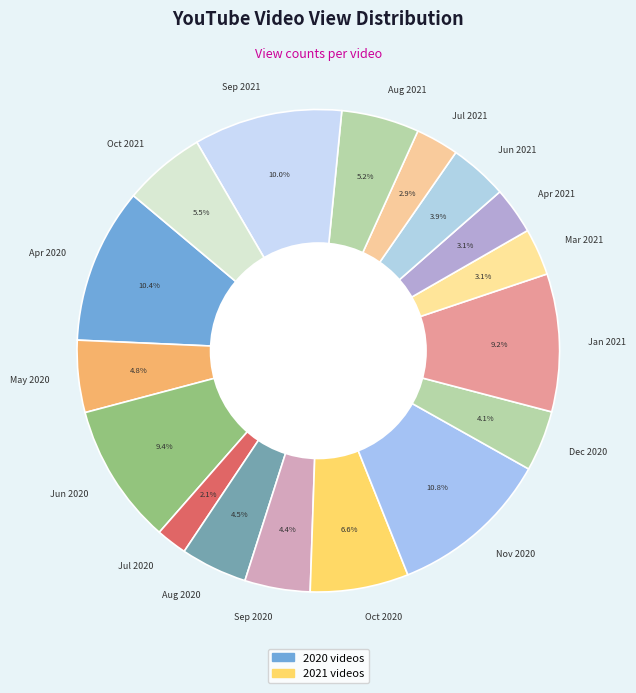

Which has a higher value, May 2020 or Oct 2020?

Oct 2020